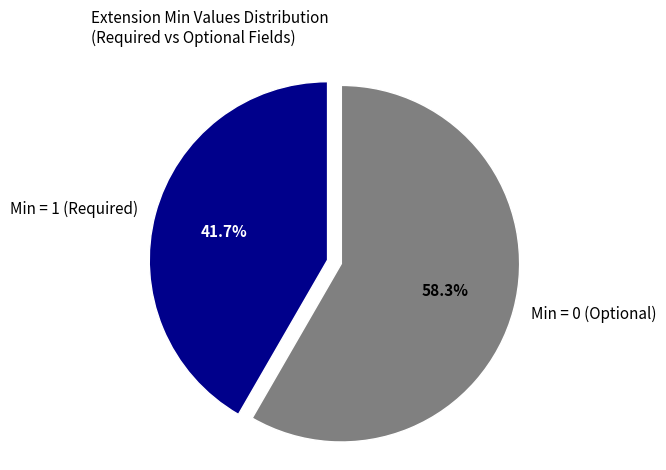

What is the smallest slice in the pie chart?

Min = 1 (Required)